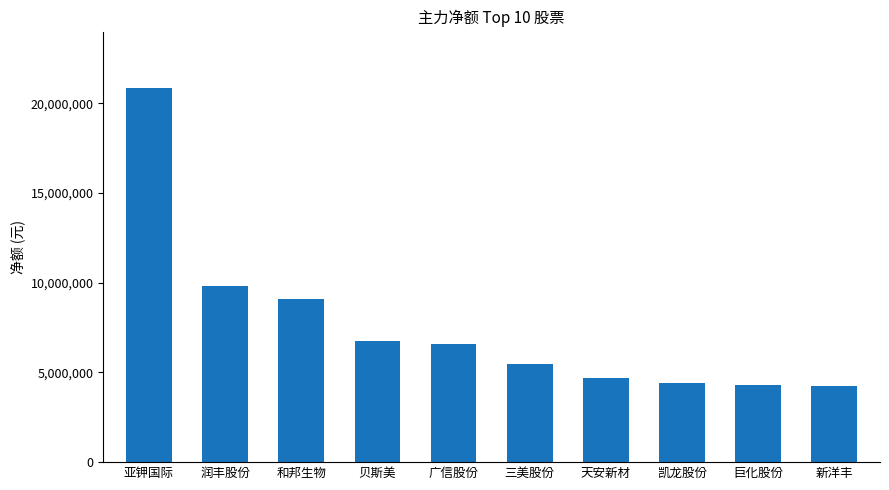

How many data points are less than 6594836?

5